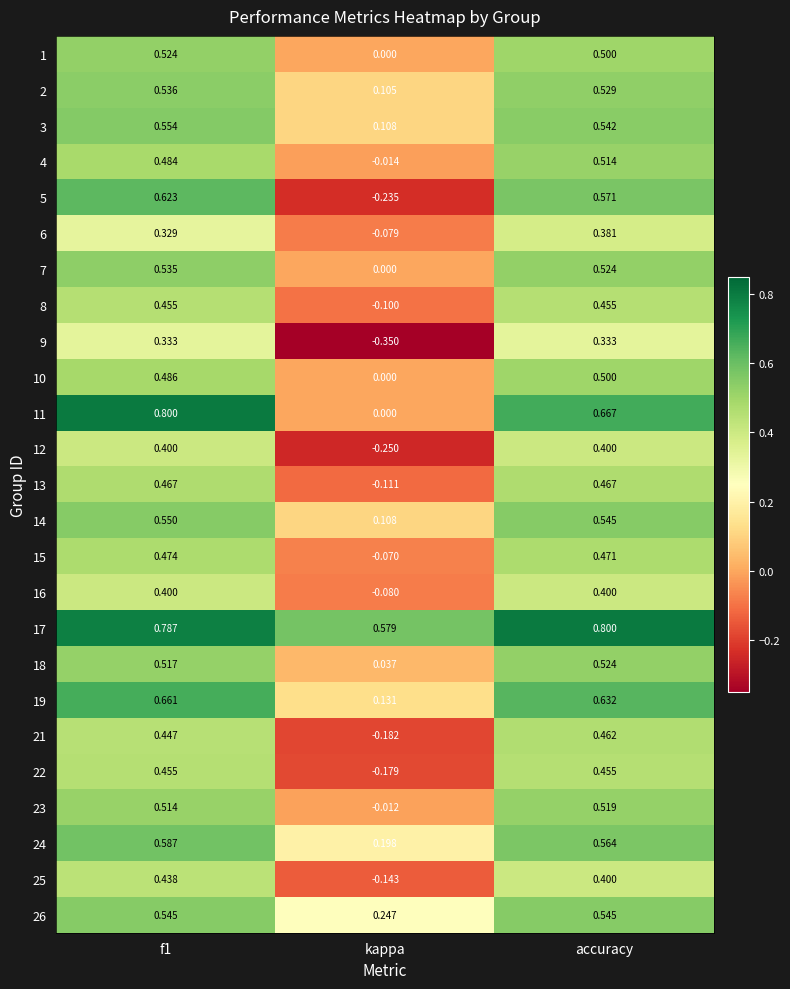

At which label is 11 closest to 0?

kappa